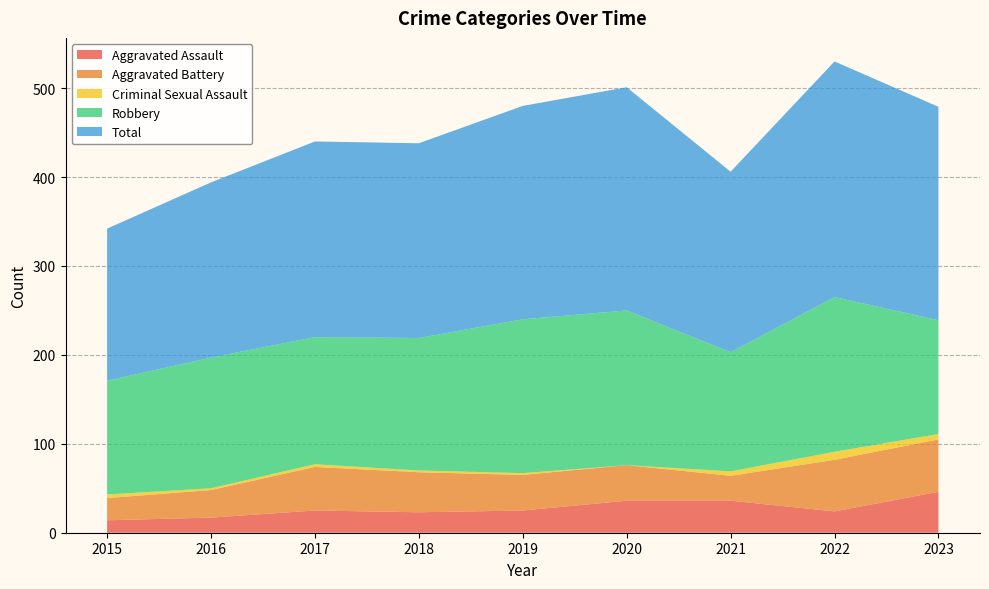

Reading left to right, extract all data points from this chart.

Aggravated Assault: 2015=14	2016=17	2017=25	2018=23	2019=25	2020=36	2021=36	2022=24	2023=46
Aggravated Battery: 2015=25	2016=31	2017=49	2018=45	2019=40	2020=40	2021=28	2022=58	2023=59
Criminal Sexual Assault: 2015=4	2016=2	2017=3	2018=2	2019=2	2020=0	2021=5	2022=9	2023=6
Robbery: 2015=128	2016=147	2017=143	2018=149	2019=173	2020=174	2021=134	2022=174	2023=128
Total: 2015=171	2016=197	2017=220	2018=219	2019=240	2020=251	2021=203	2022=265	2023=240